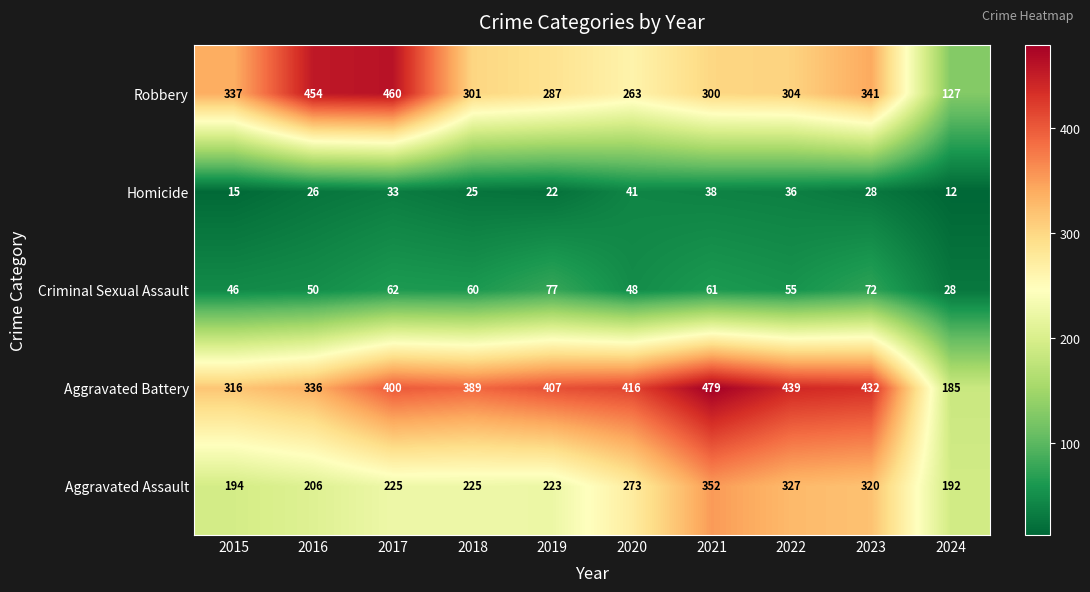

How many data points does each series have?

10